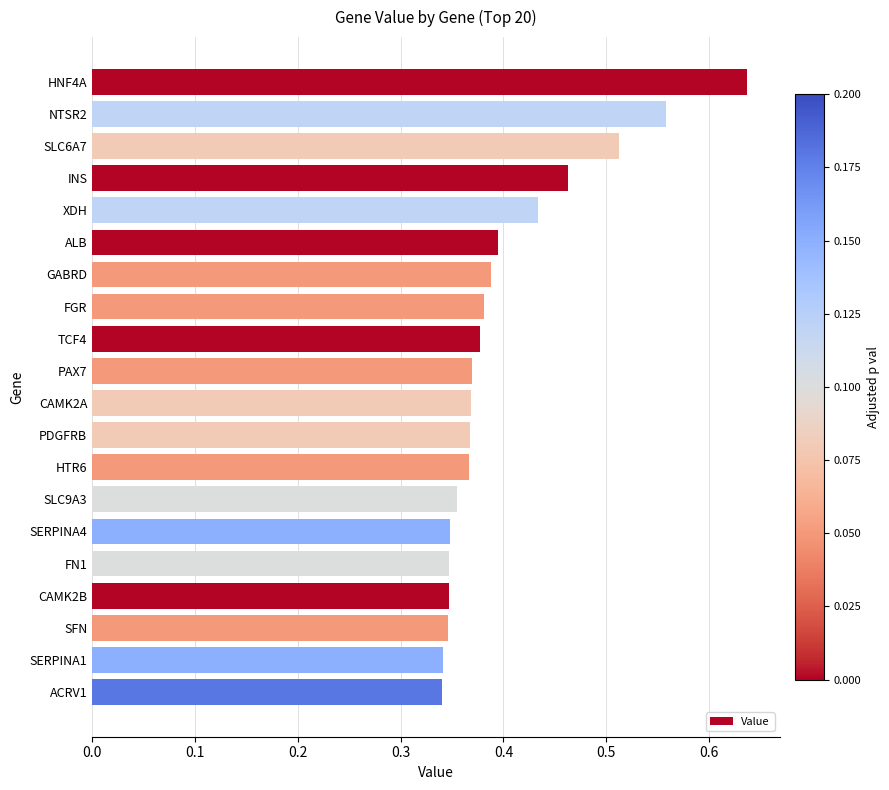

Which label corresponds to the largest value in the chart?

HNF4A